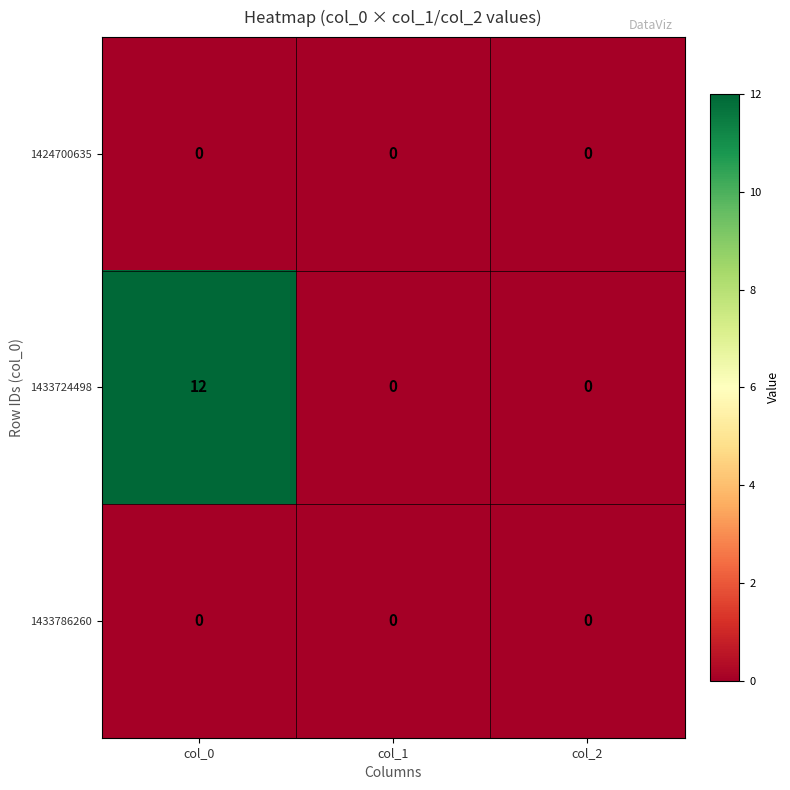

Which category has the highest value across all series?

col_0